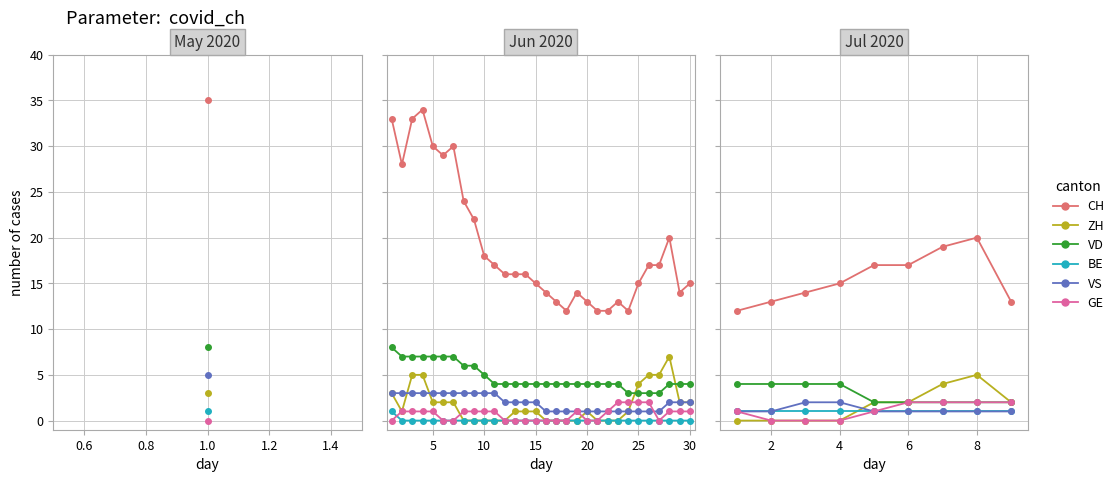

Is the value of VD at 1.2 greater than the value of BE at 1.6?

Yes